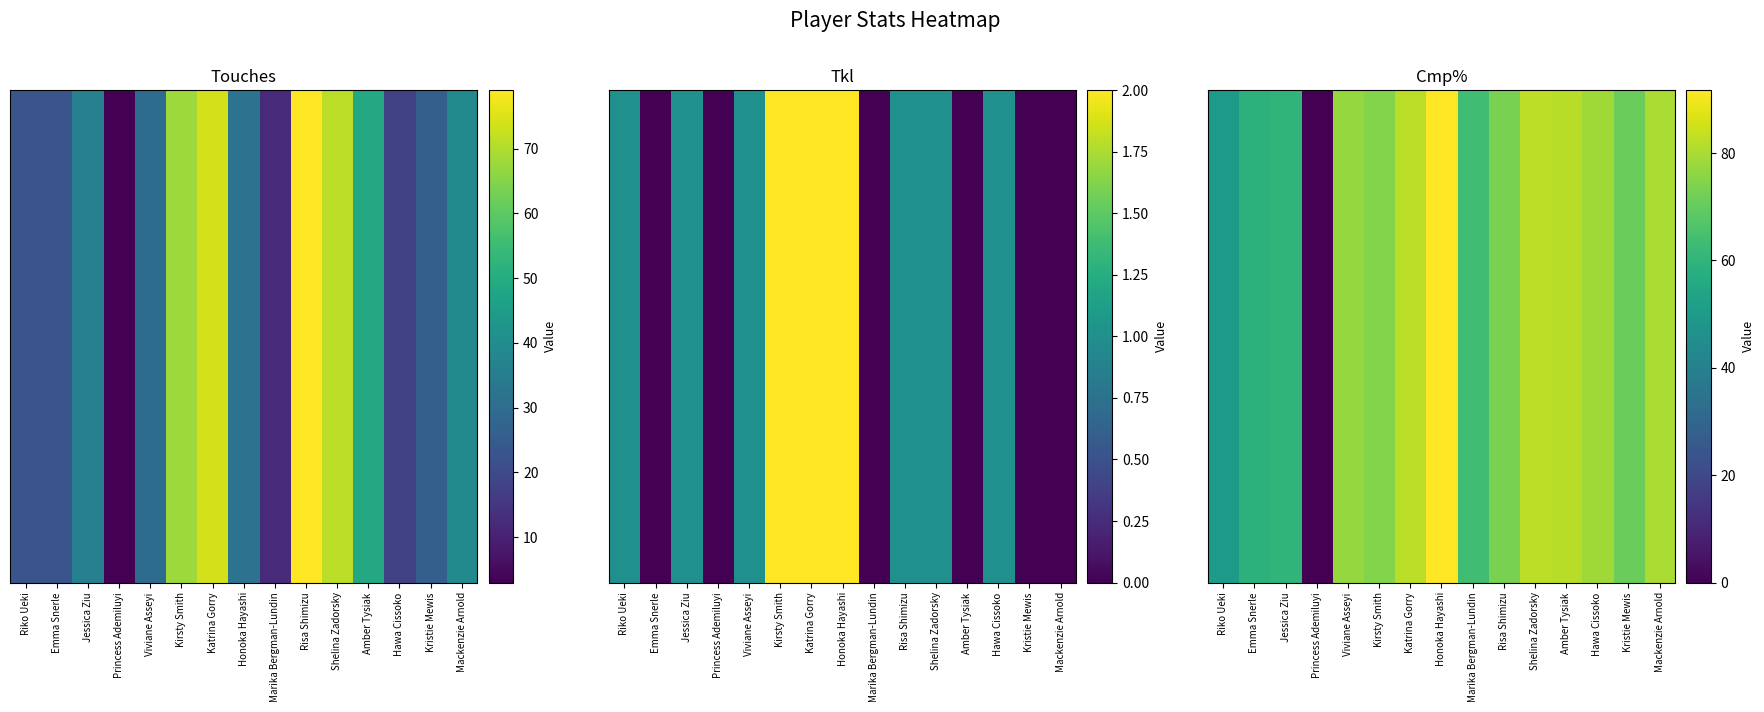

What is the approximate value at Risa Shimizu?

73.2